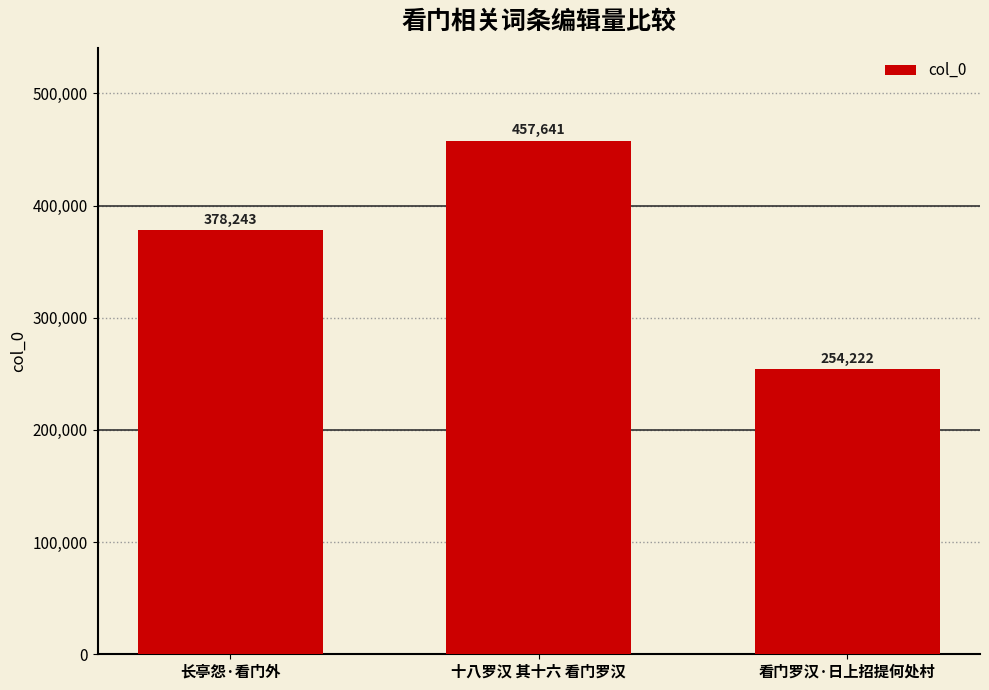

Reading left to right, transcribe all the data shown in this chart.

378243	457641	254222